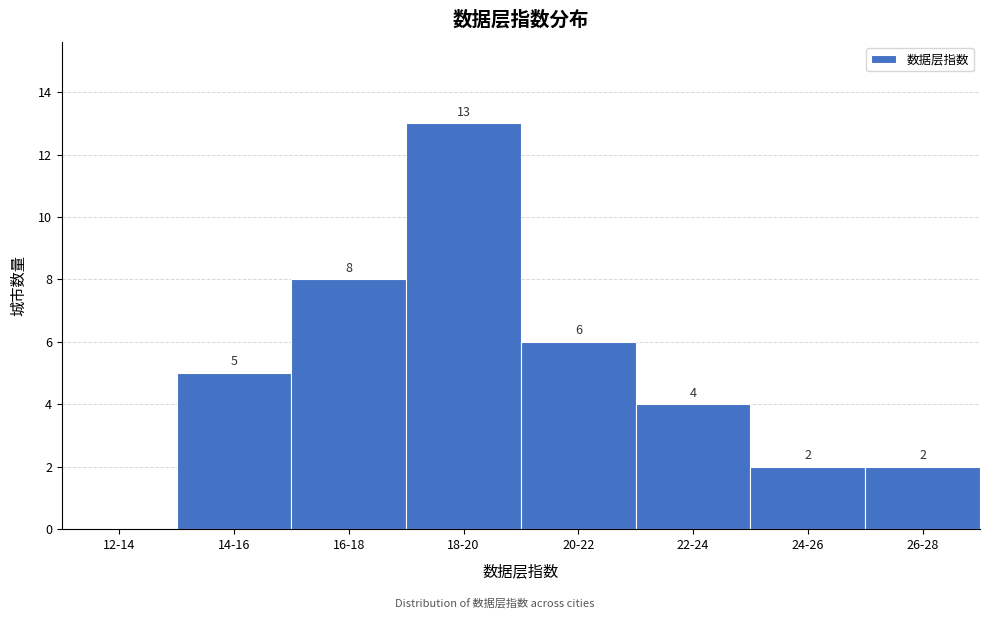

Reading right to left, transcribe all the data shown in this chart.

26-28=2	24-26=2	22-24=4	20-22=6	18-20=13	16-18=8	14-16=5	12-14=0